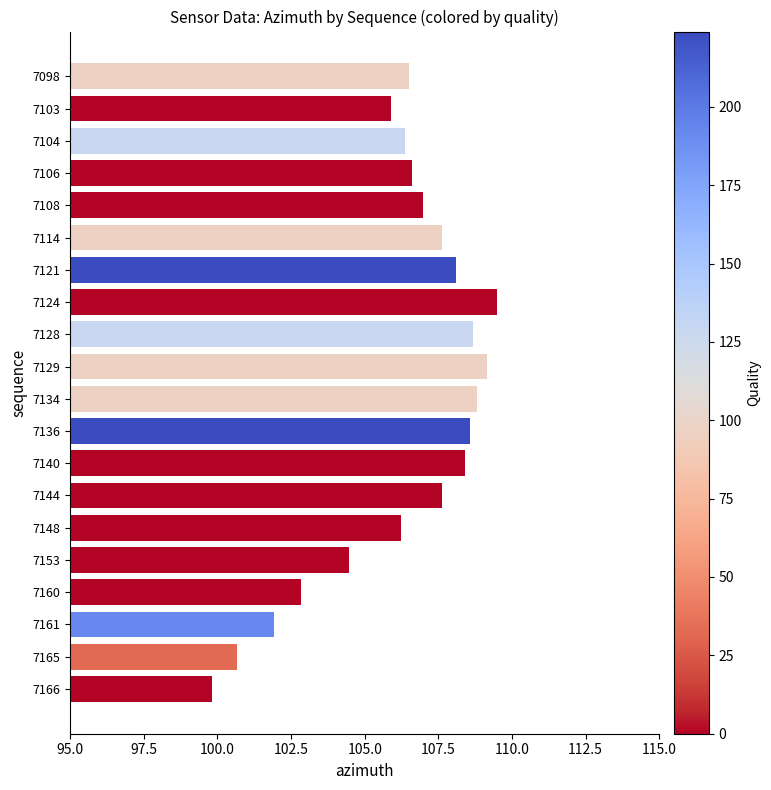

What is the minimum value shown in the chart?

99.8